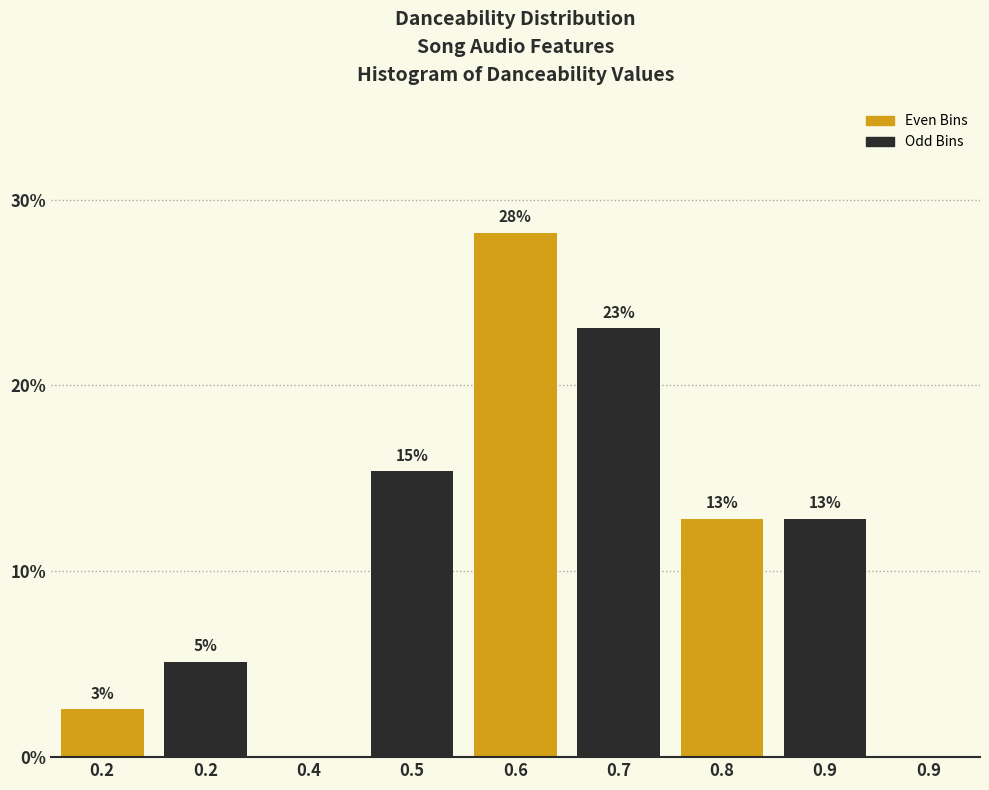

Are the bars horizontal?

No